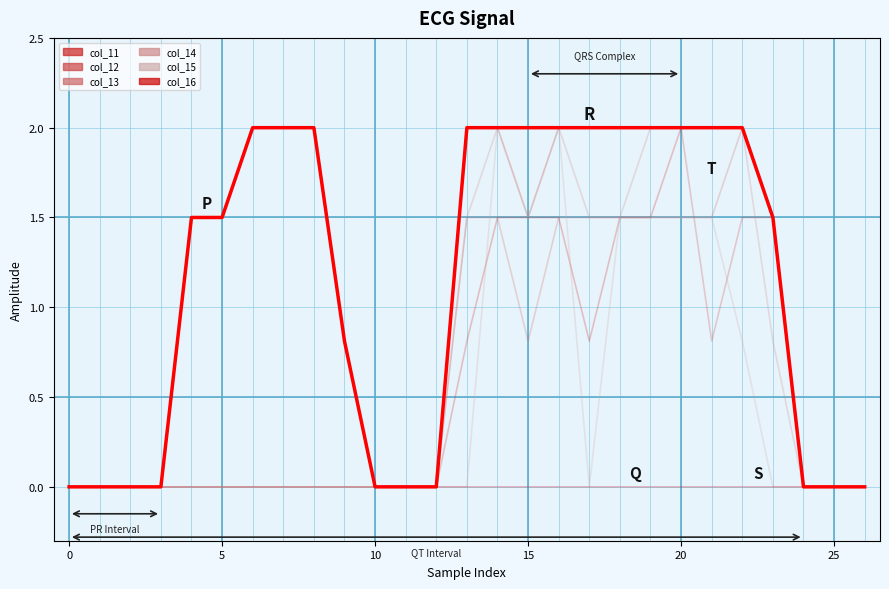

Does the chart have visible grid lines?

No